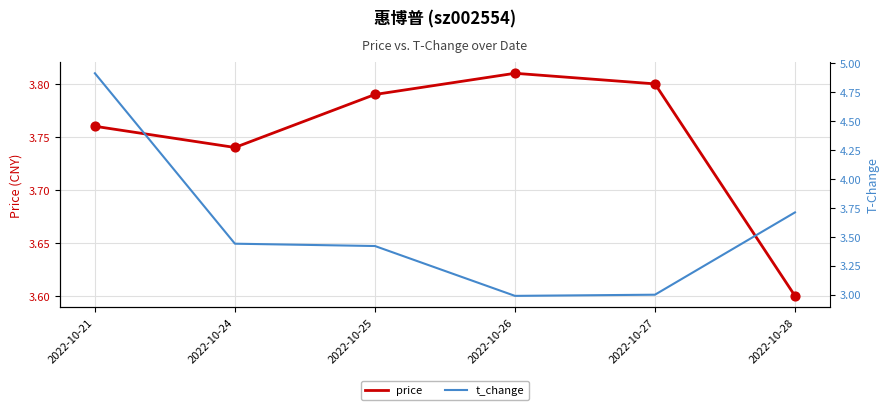

What are all the series names shown in the legend?

price, t_change